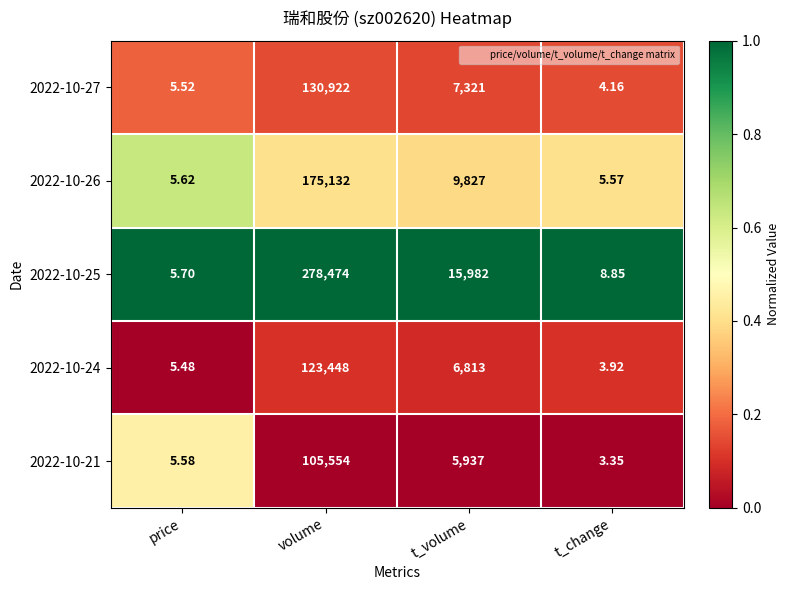

Which series changed the most between price and volume?

2022-10-25